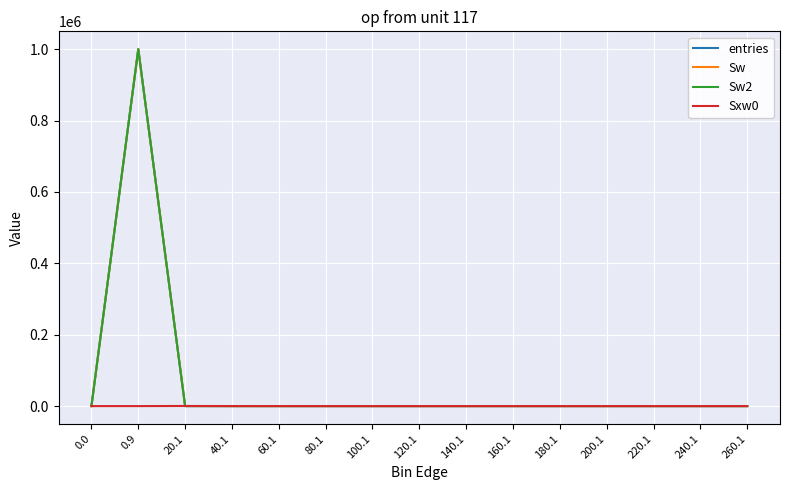

Which label corresponds to the largest value in the chart?

0.9